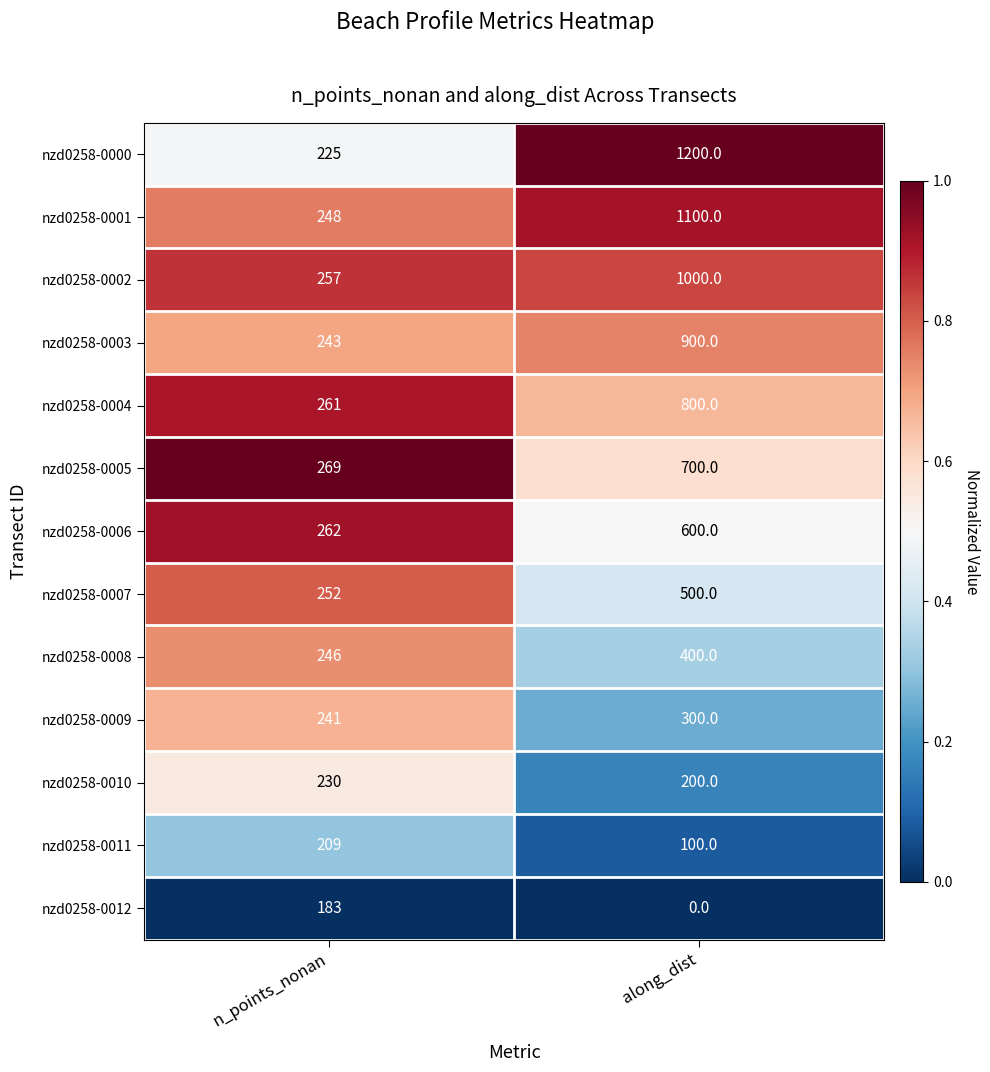

True or false: nzd0258-0005 has a value of 109 at n_points_nonan.

False